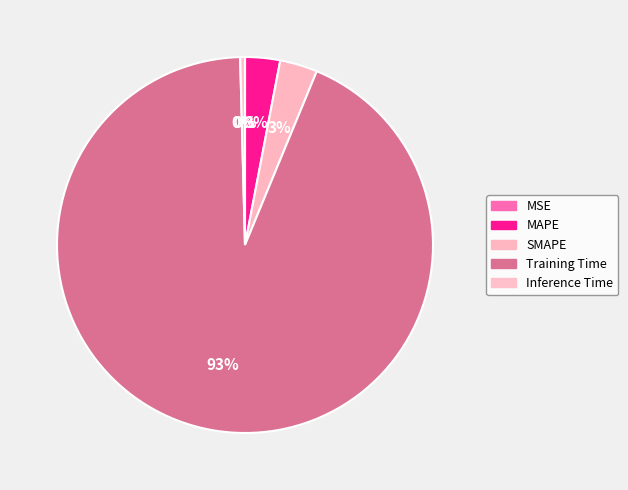

What percentage is the Training Time slice, to the nearest percent?

93%